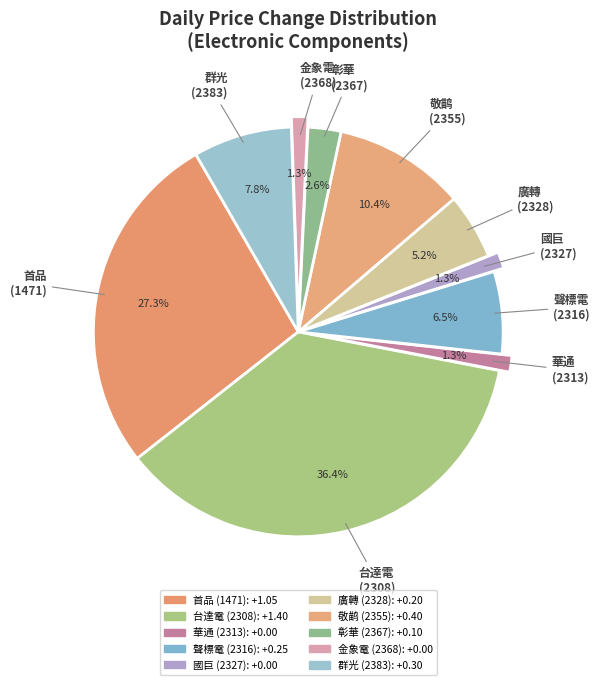

Which slice is the largest?

2308